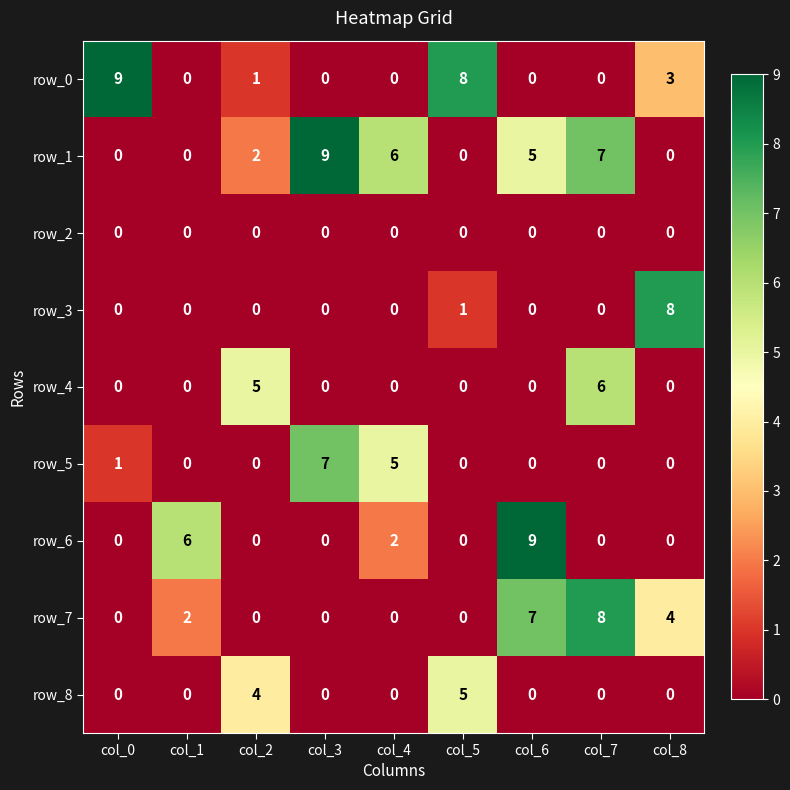

Between col_5 and col_8, which series saw the biggest shift?

row_3